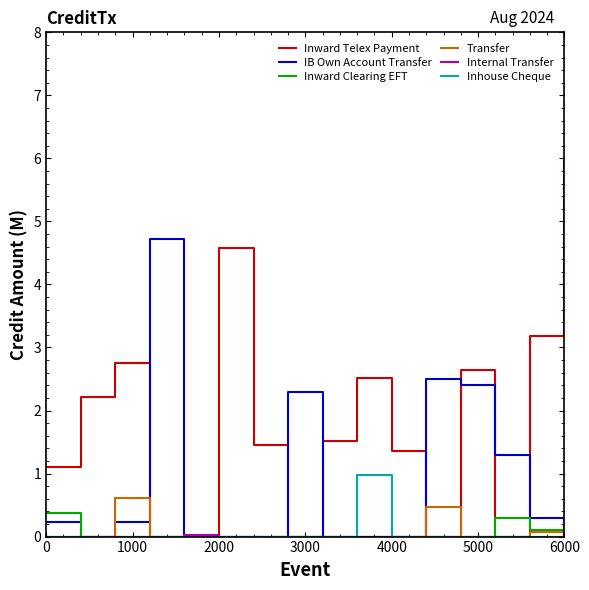

Which series has the widest spread of values?

Inward Telex Payment